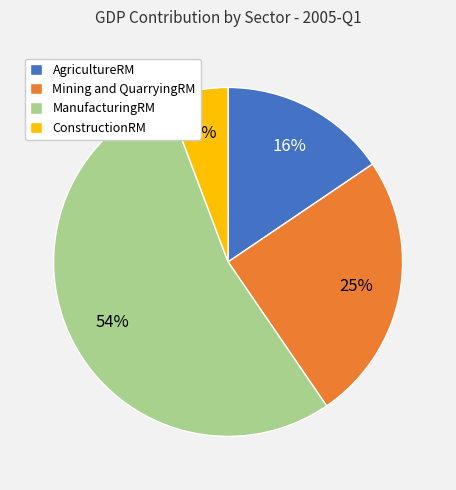

Does any single category account for the majority?

Yes